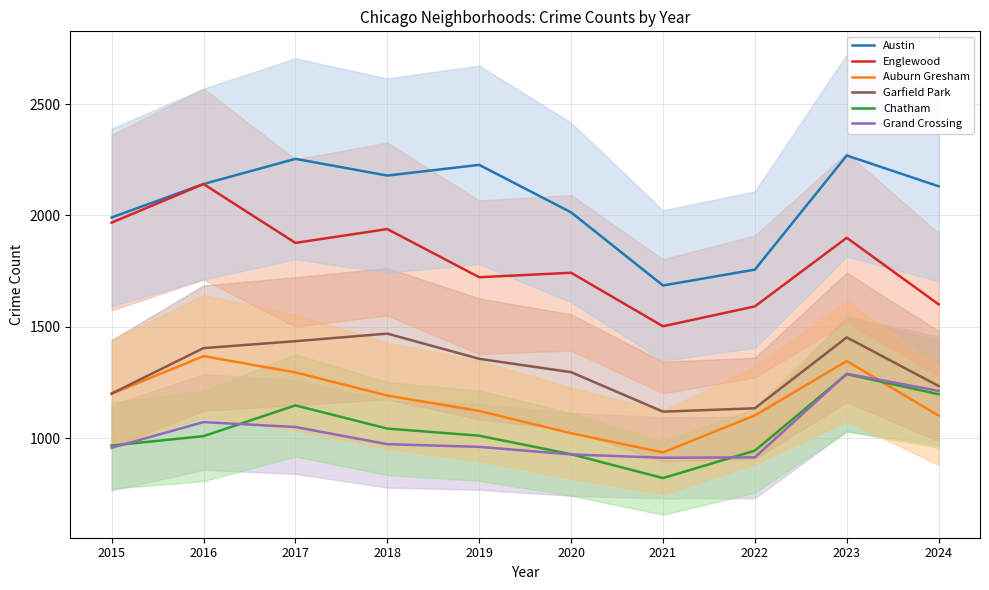

List the series in order of their peak value, lowest first.

Chatham, Grand Crossing, Auburn Gresham, Garfield Park, Englewood, Austin